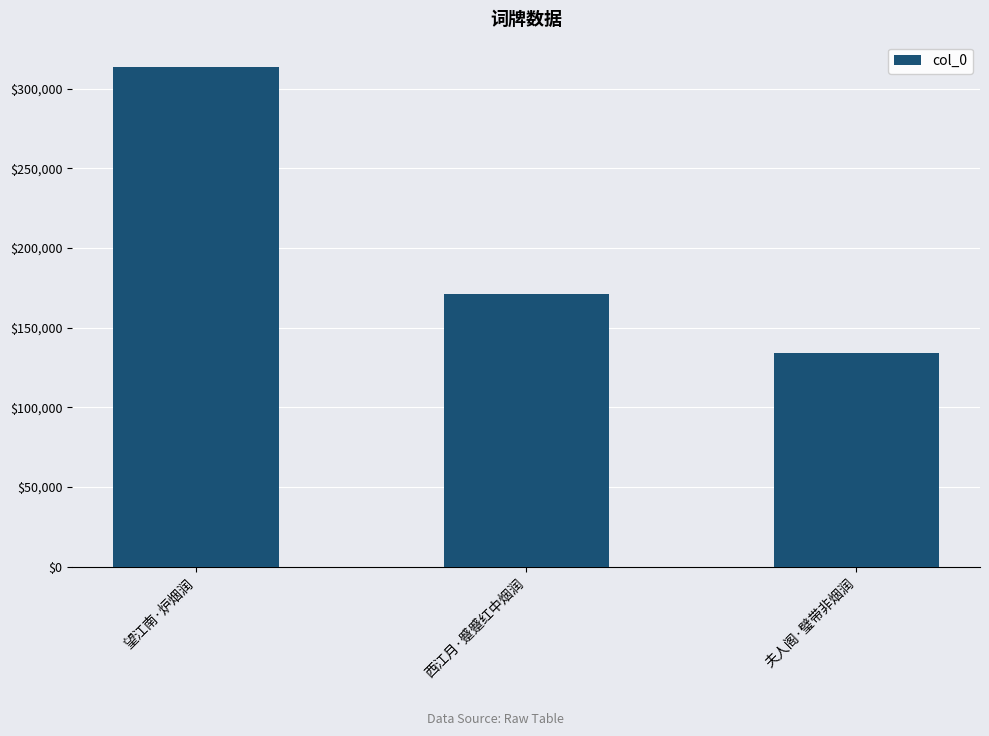

How many data points are less than 171070?

1